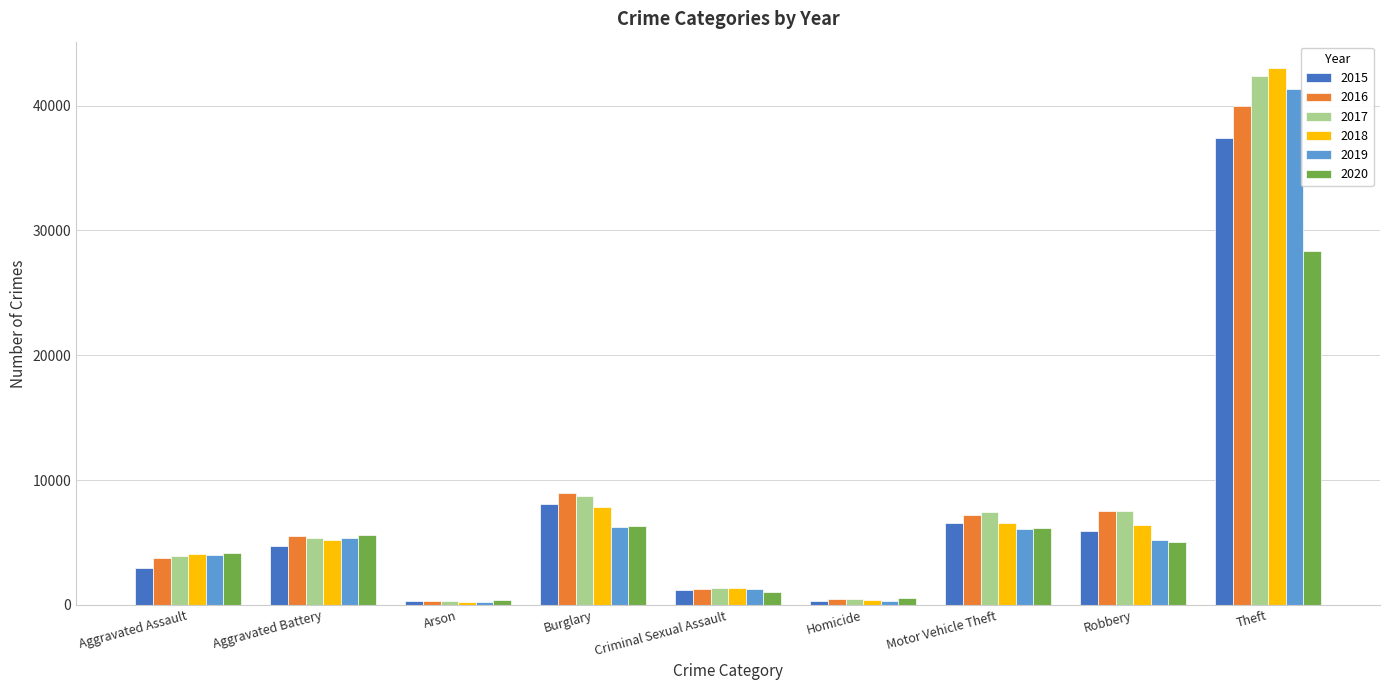

Is it true that 2019 equals 9763 at Theft?

False